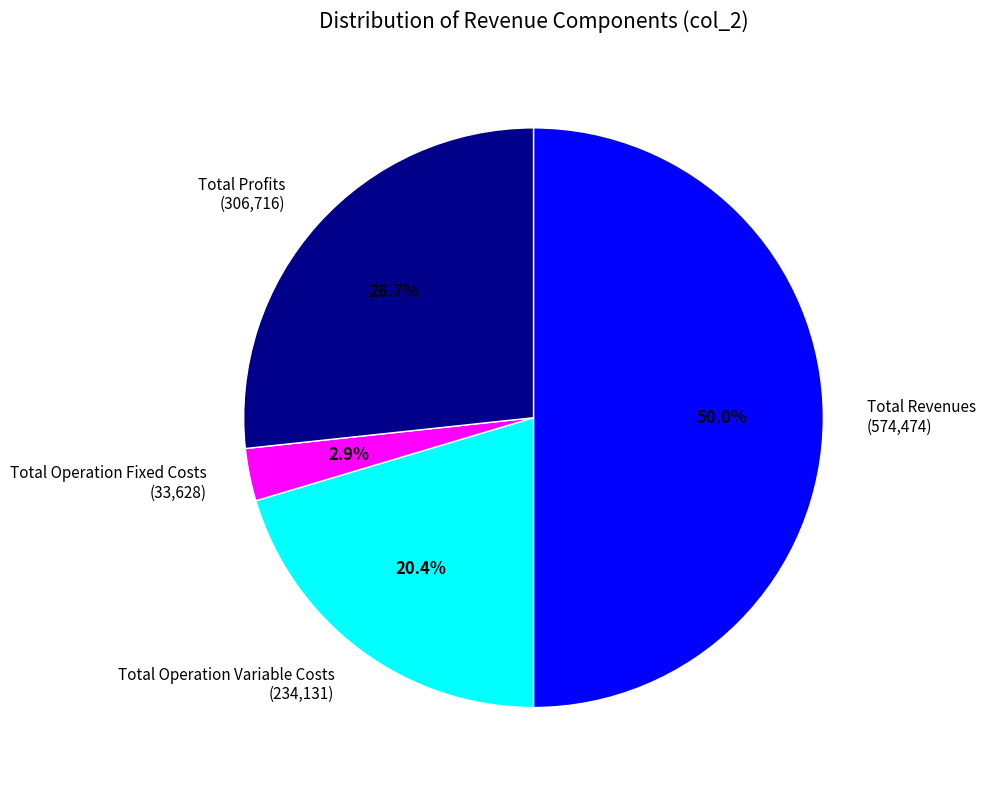

Rank the categories by value from lowest to highest.

Total Operation Fixed Costs (33,628), Total Operation Variable Costs (234,131), Total Profits (306,716), Total Revenues (574,474)